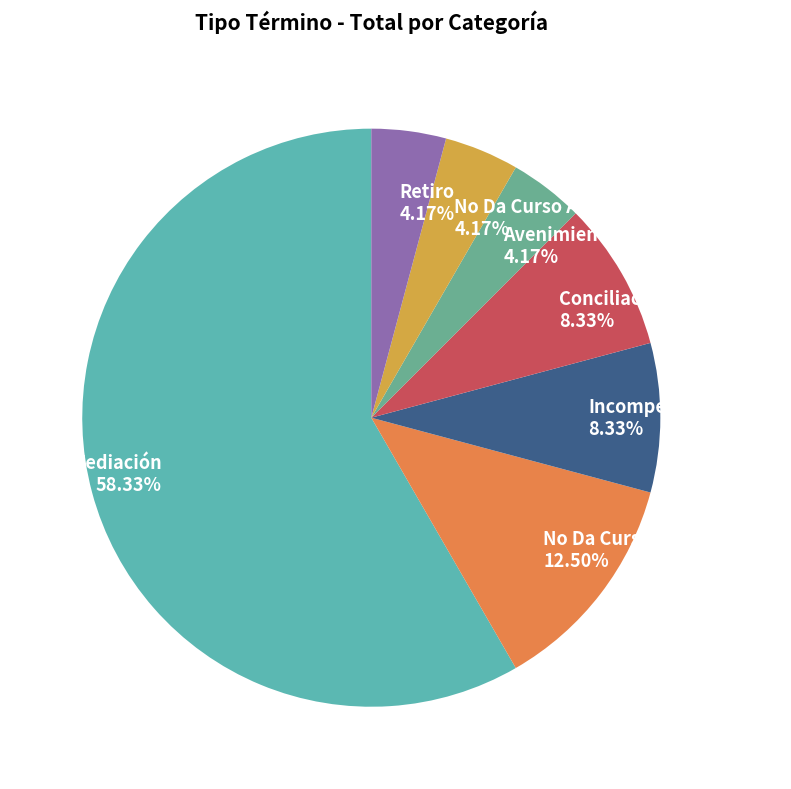

Which category has the biggest portion of the pie?

Mediación